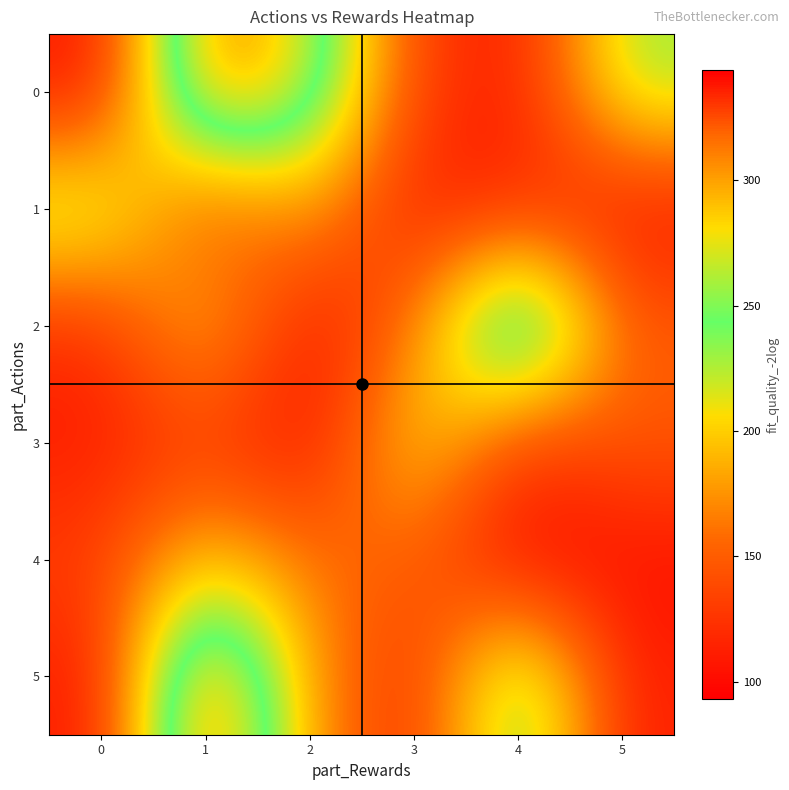

Rank the series at 5 from highest to lowest value.

0, 3, 2, 5, 1, 4